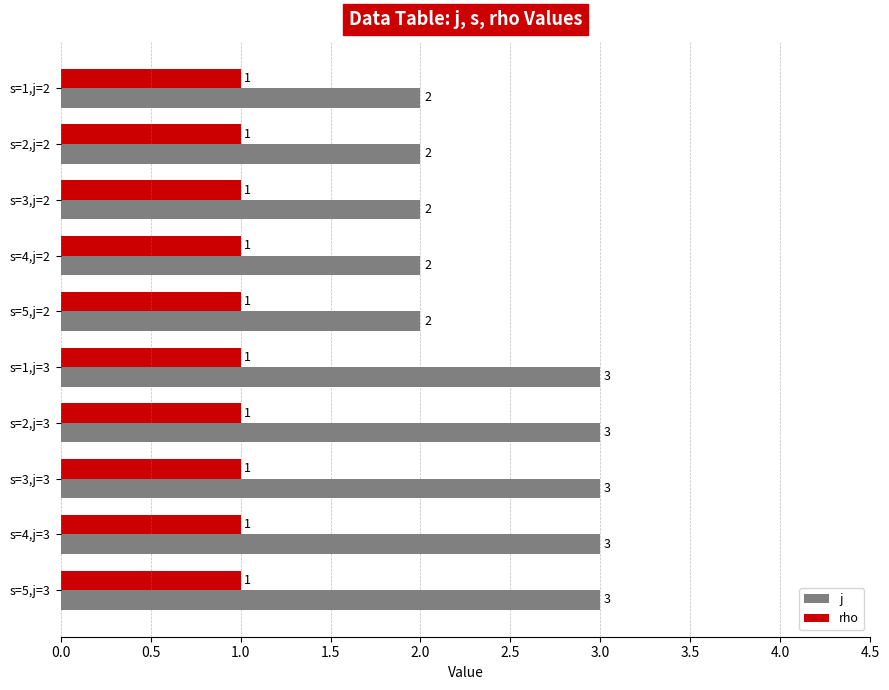

Count the j values in the range 2 to 3.

10